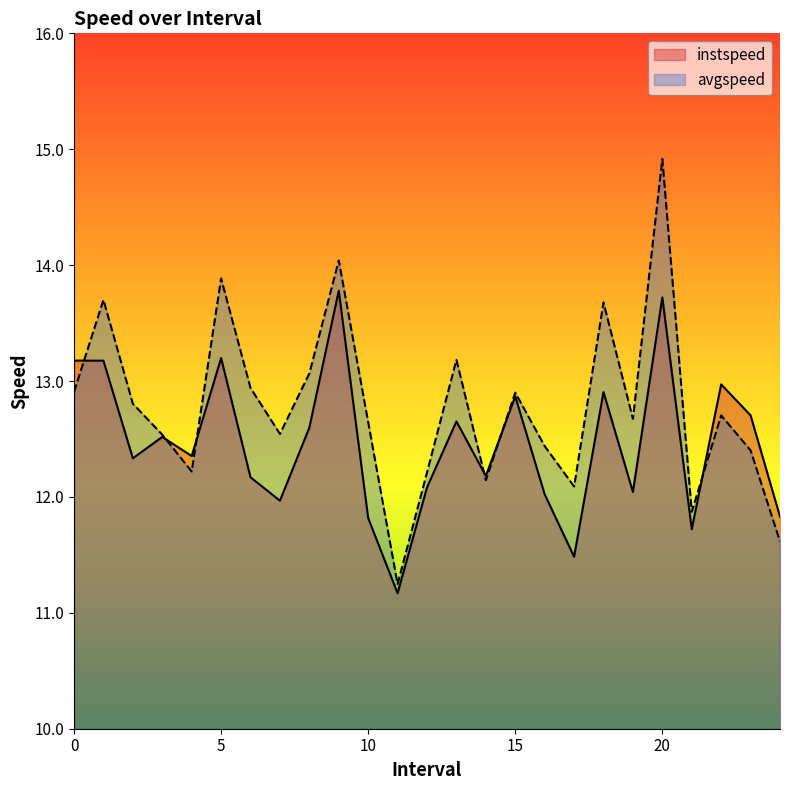

The avgspeed series shows 12.7 at 19.0. True or false?

True